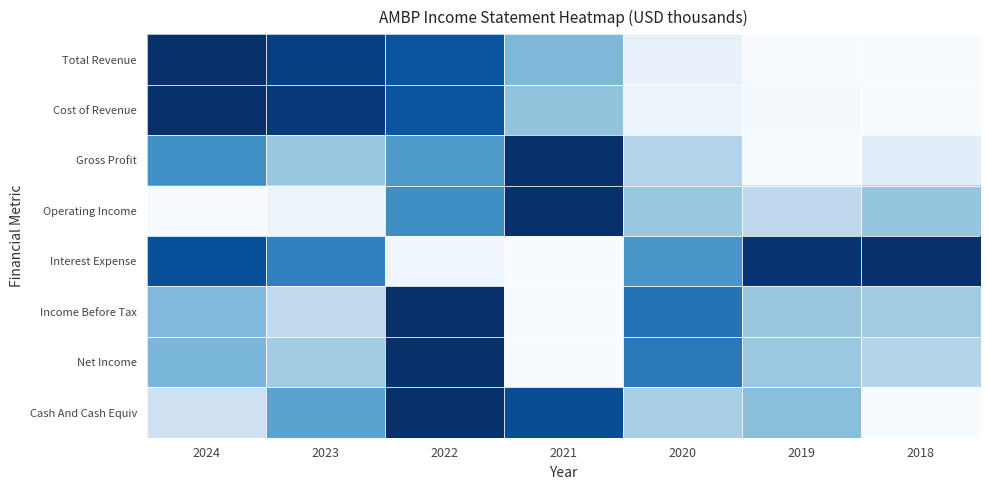

Reading left to right, extract all data points from this chart.

Total Revenue: 2024=1.0	2023=0.9	2022=0.9	2021=0.5	2020=0.1	2019=0.0	2018=0.0
Cost of Revenue: 2024=1.0	2023=1.0	2022=0.9	2021=0.4	2020=0.1	2019=0.0	2018=0.0
Gross Profit: 2024=0.6	2023=0.4	2022=0.6	2021=1.0	2020=0.3	2019=0.0	2018=0.1
Operating Income: 2024=0.0	2023=0.0	2022=0.6	2021=1.0	2020=0.4	2019=0.3	2018=0.4
Interest Expense: 2024=0.9	2023=0.7	2022=0.0	2021=0.0	2020=0.6	2019=1.0	2018=1.0
Income Before Tax: 2024=0.4	2023=0.3	2022=1.0	2021=0.0	2020=0.7	2019=0.4	2018=0.4
Net Income: 2024=0.5	2023=0.4	2022=1.0	2021=0.0	2020=0.7	2019=0.4	2018=0.3
Cash And Cash Equiv: 2024=0.2	2023=0.5	2022=1.0	2021=0.9	2020=0.3	2019=0.4	2018=0.0